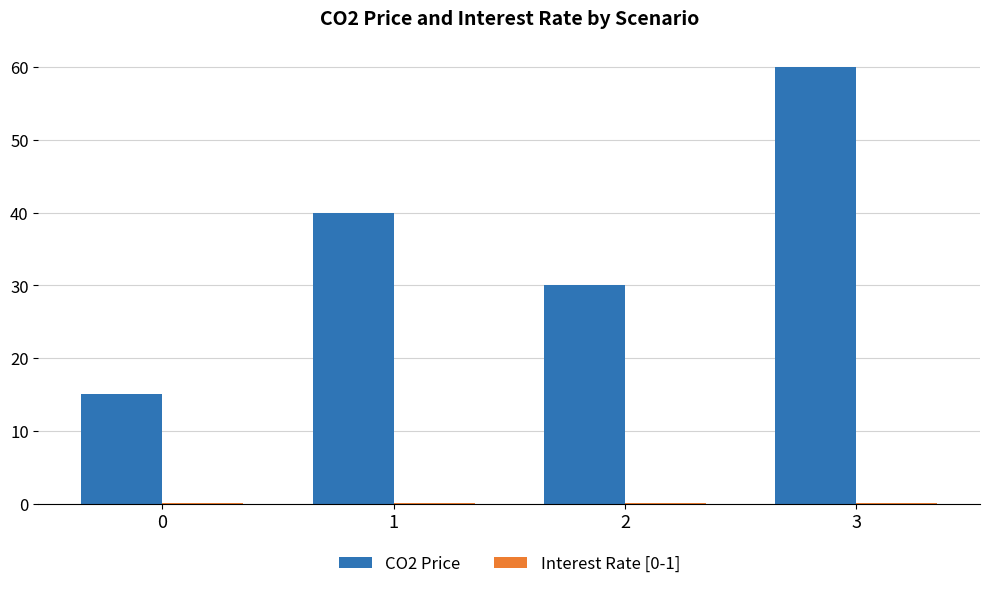

At which category is the sum across all series the highest?

3